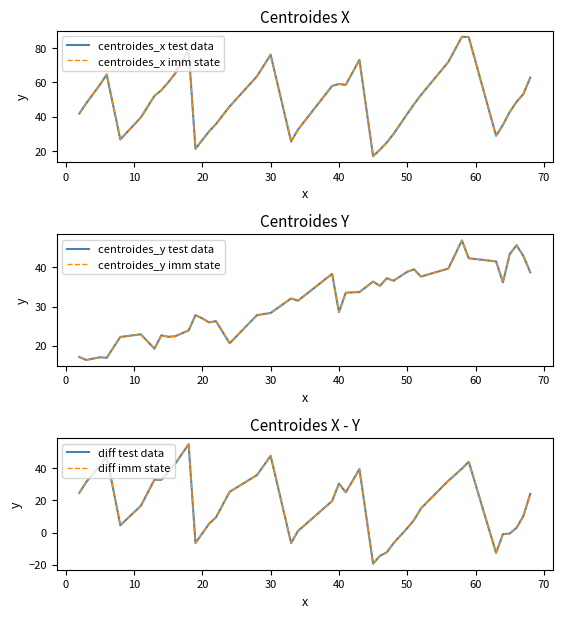

What is the value of the centroides_y test data point at the 15th from the left?

26.3